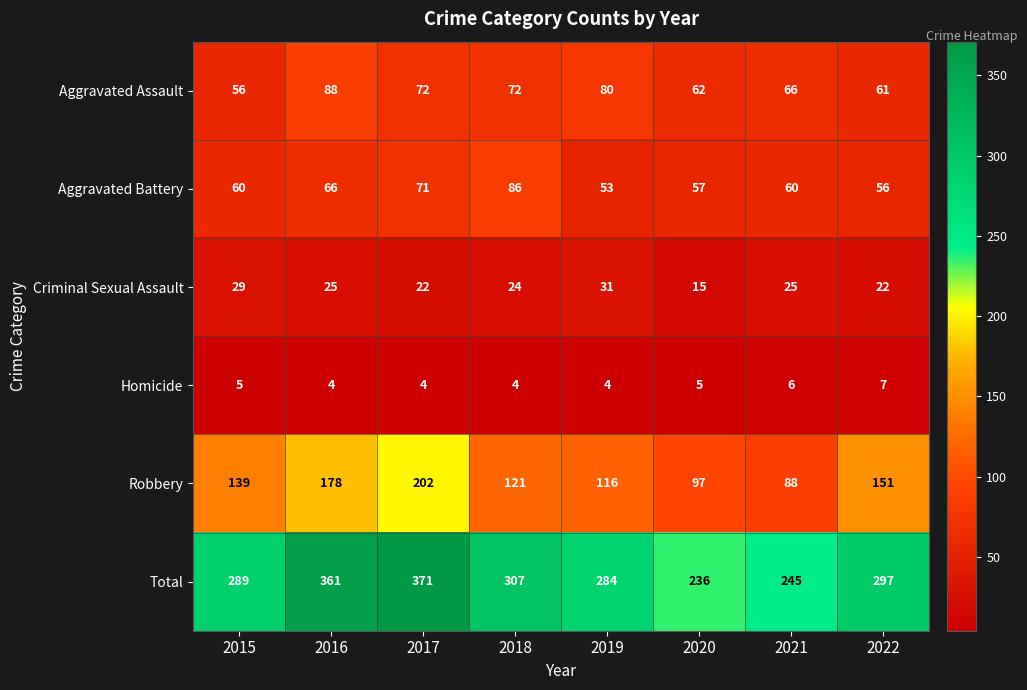

What is the difference between the second highest and minimum values in the Total series?

125